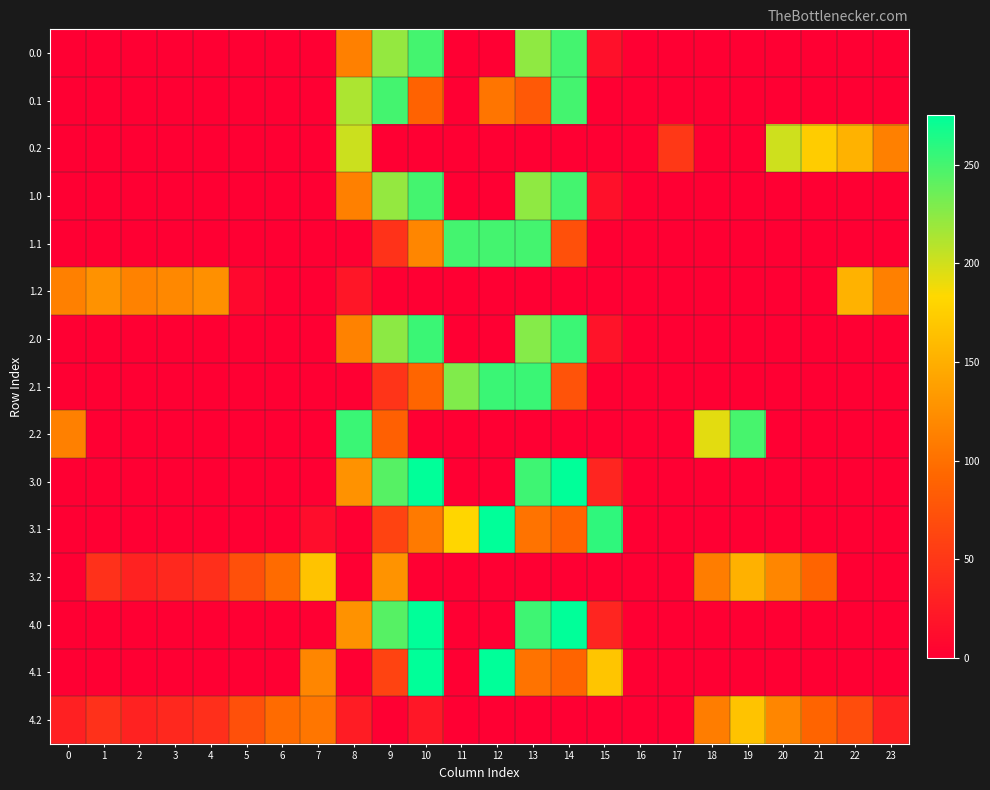

How many series are shown in this chart?

15